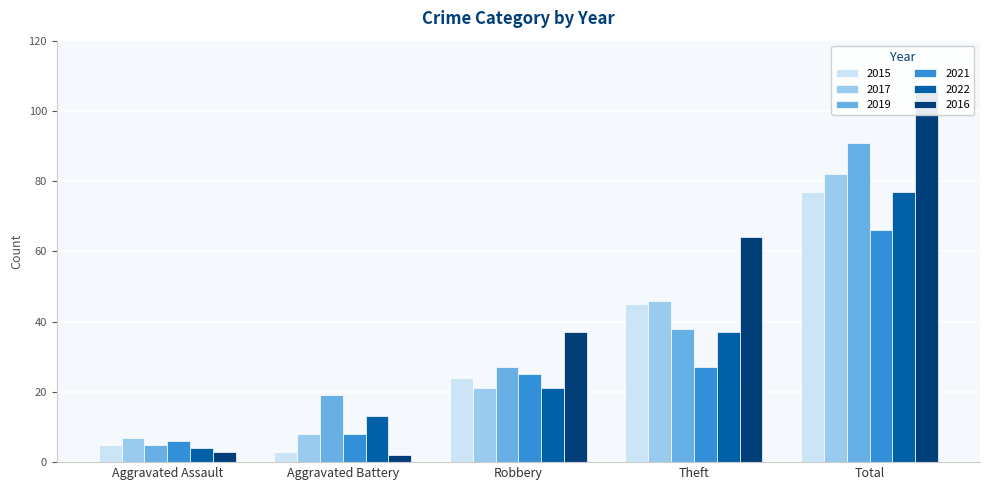

What is the difference between the 2021 values at Theft and Robbery?

2